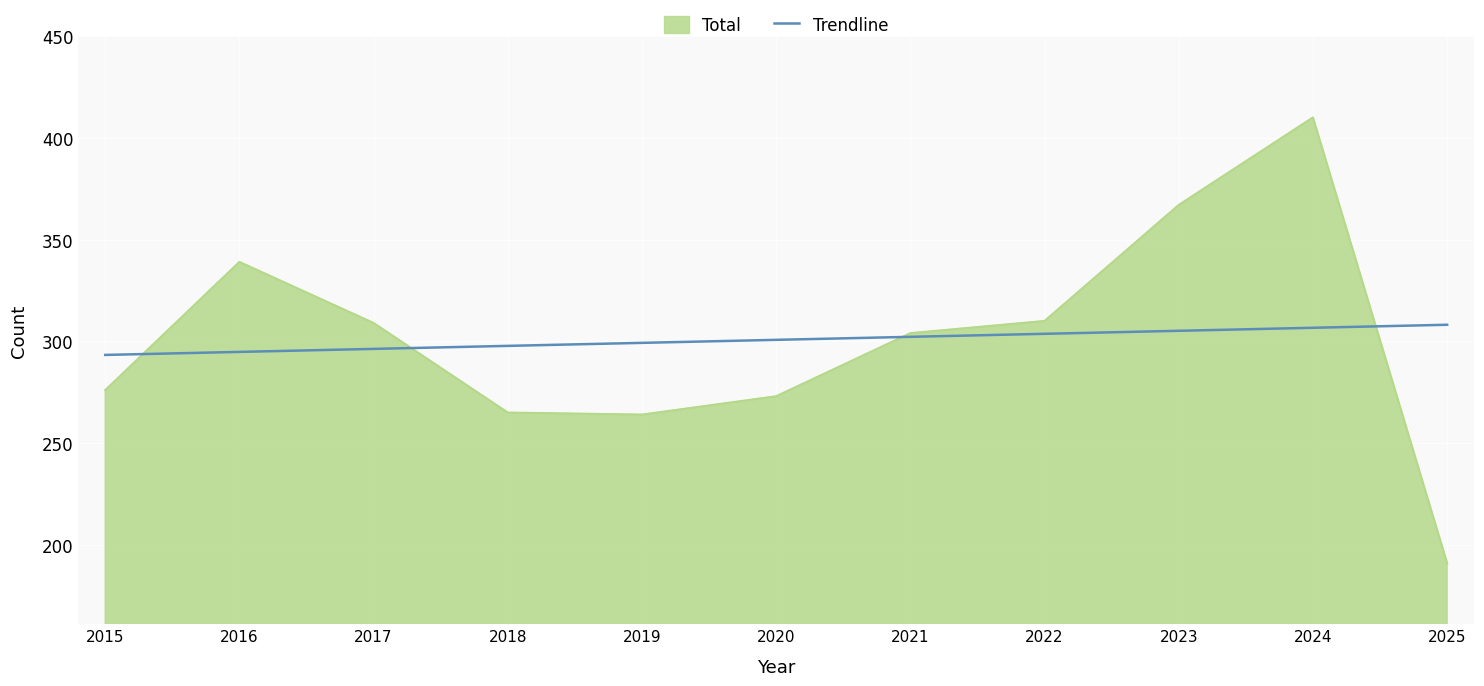

List the series in order of their peak value, lowest first.

Trendline, Total